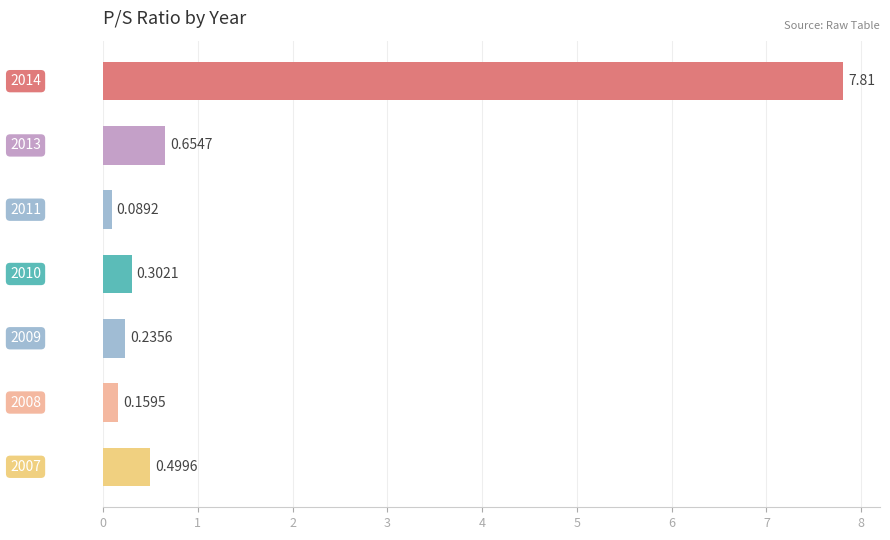

What is the difference between the second highest and minimum values?

0.6